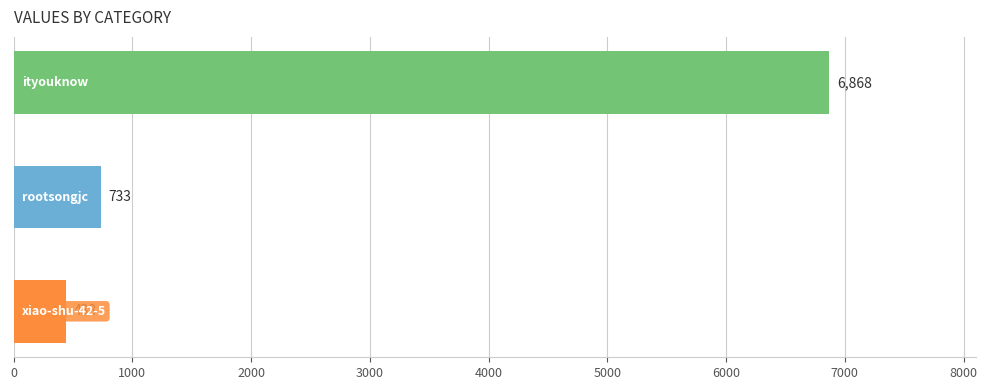

What is the average value?

2680